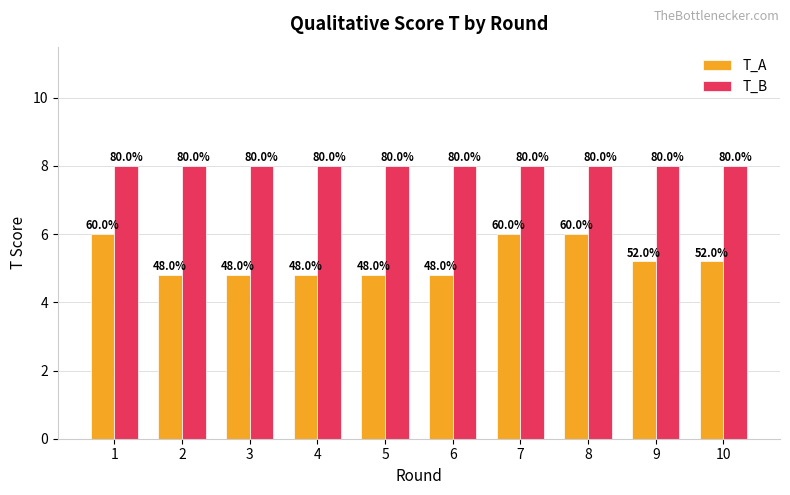

Is it true that T_B equals 13.8 at 6?

False